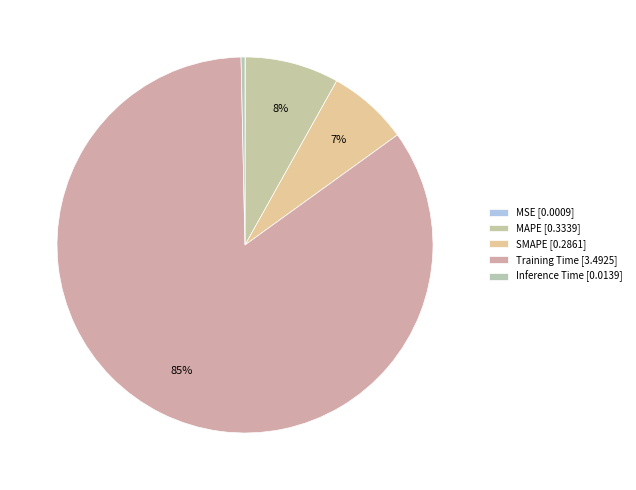

Which category accounts for the majority?

Training Time